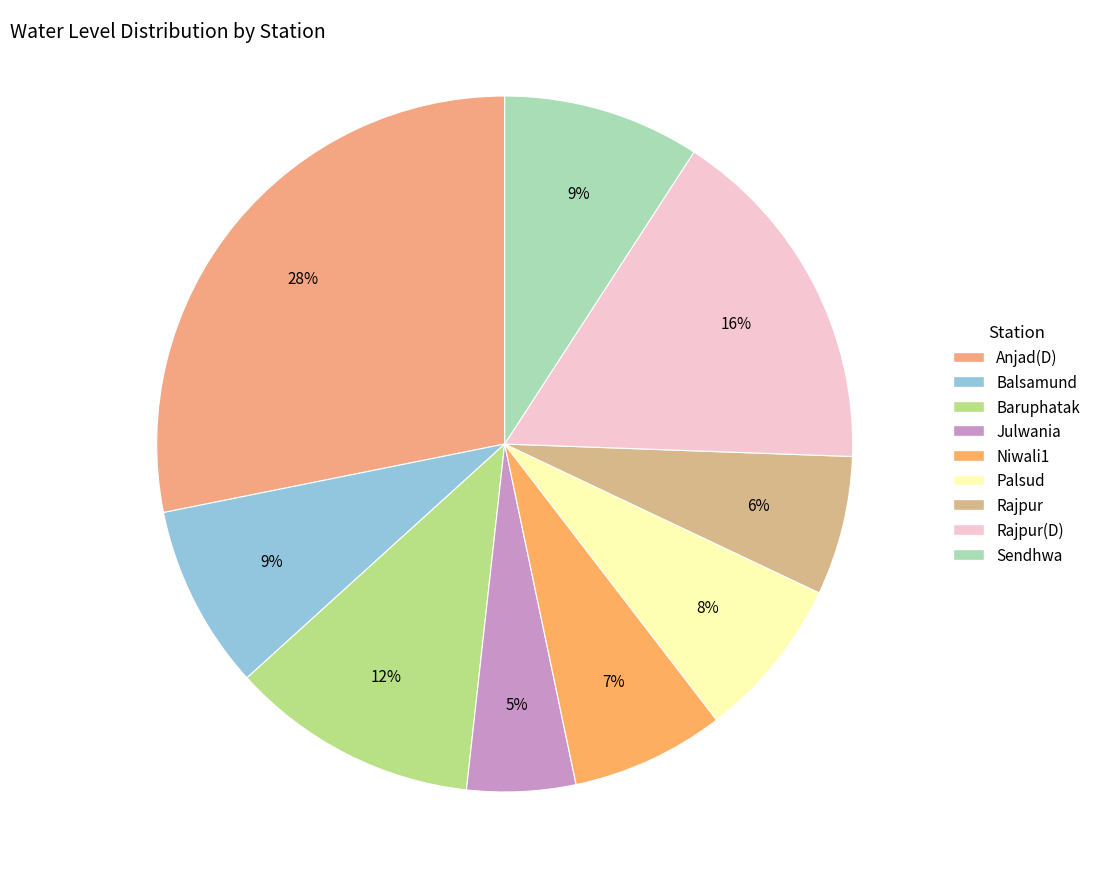

Is there any slice that represents more than half of the pie?

No